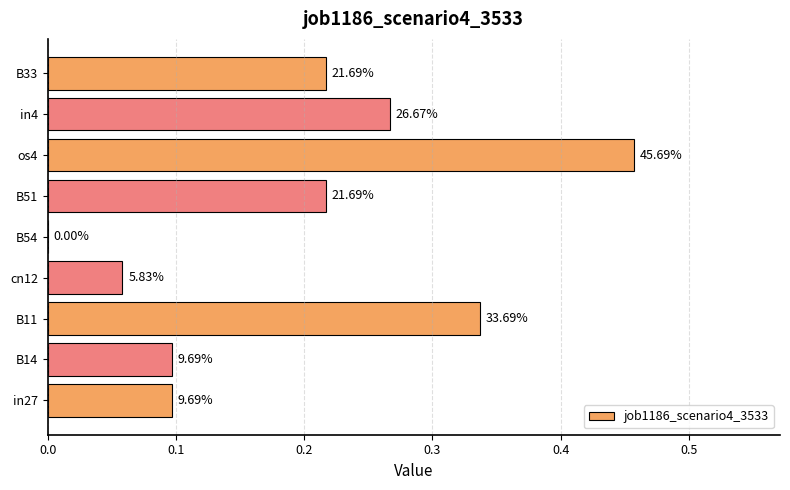

Are the bars horizontal?

Yes